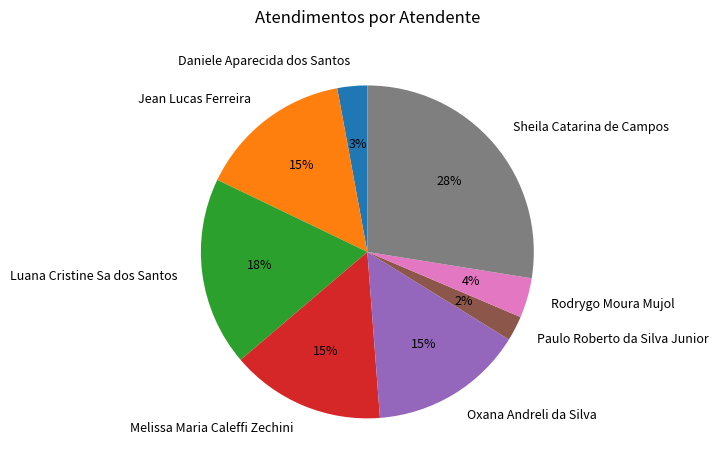

What is the ratio of the value at Luana Cristine Sa dos Santos to the value at Melissa Maria Caleffi Zechini?

1.2